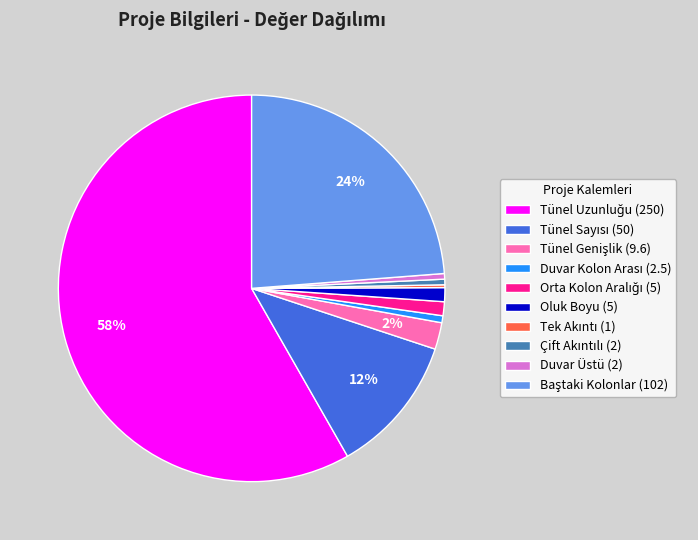

Is there any slice that represents more than half of the pie?

Yes